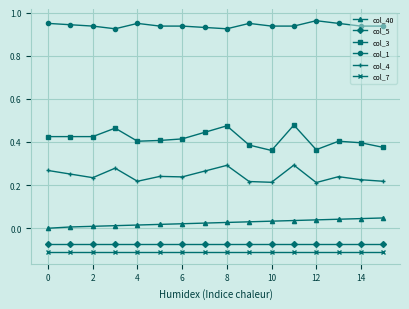

True or false: col_3 has more than 1 interior local peaks.

True